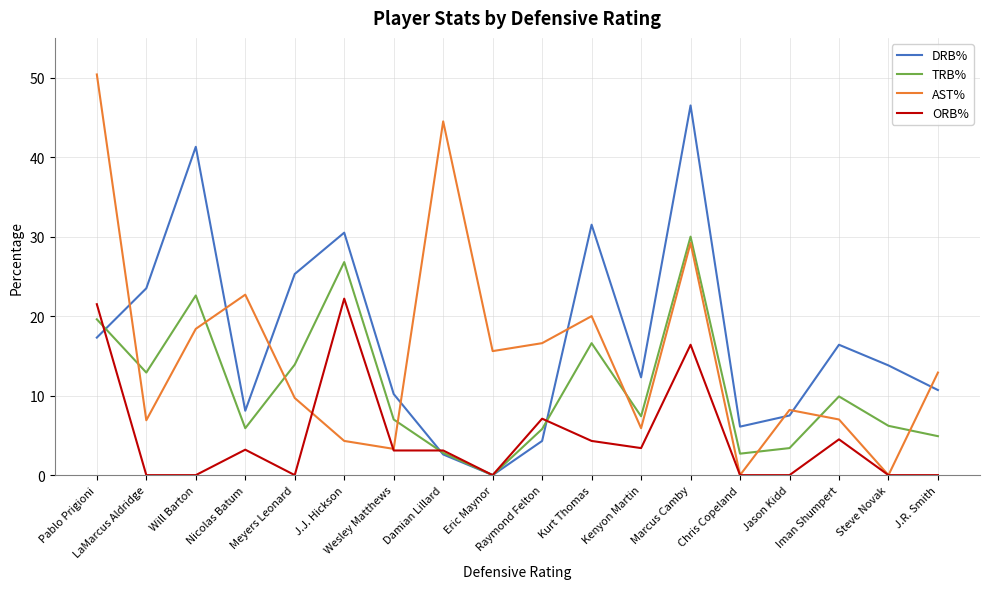

What is the total value across all series at J.J. Hickson?

83.8